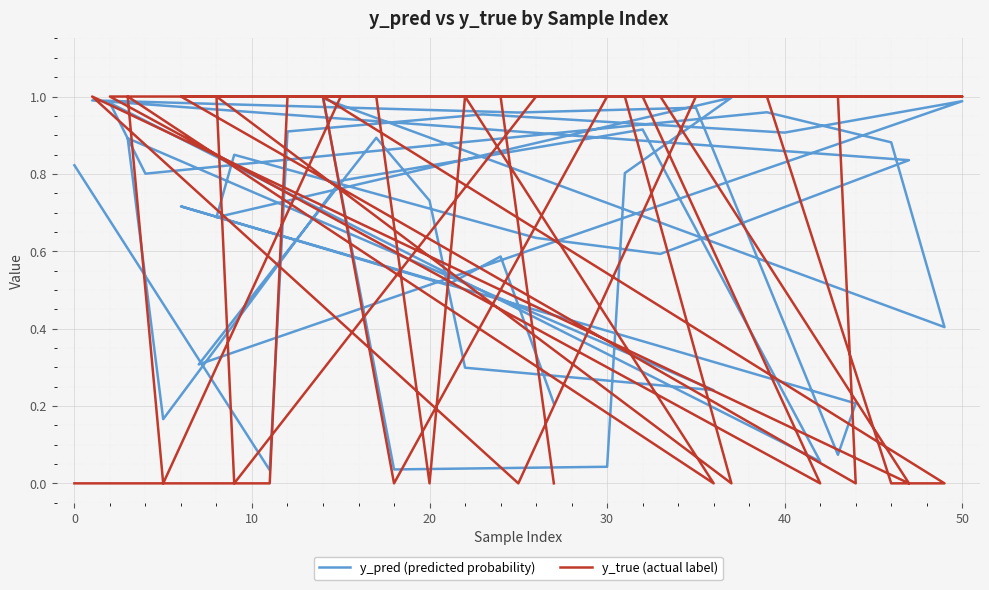

What is the difference between the maximum and minimum values in the y_pred (predicted probability) series?

1.0